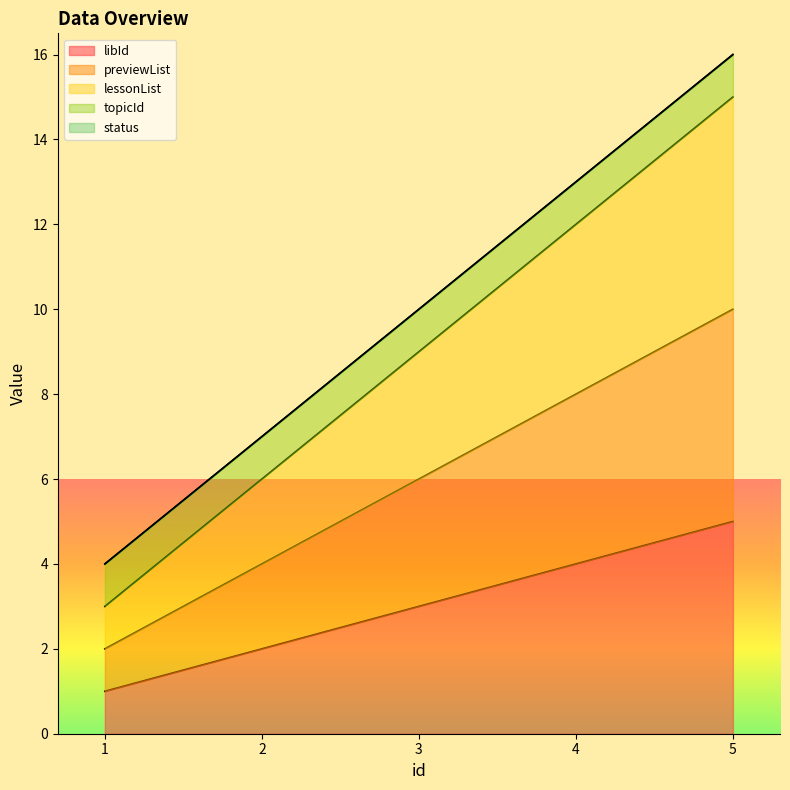

How many lines are shown in the chart?

5